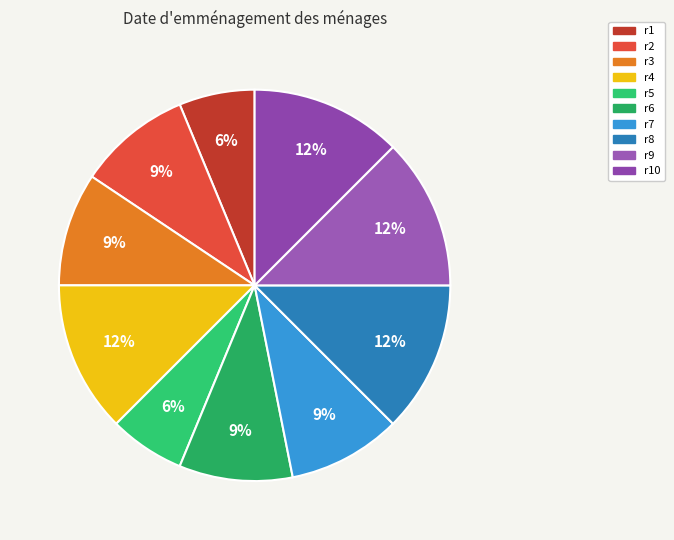

Which slice is the smallest?

r1